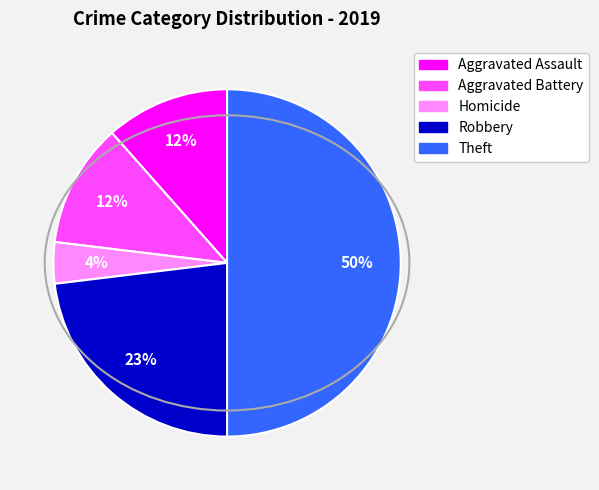

To the nearest percent, what is the difference between the largest and smallest slice percentages?

46%